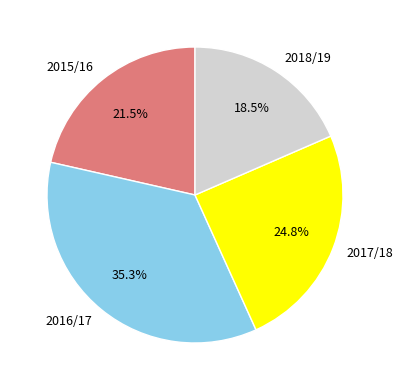

To the nearest percent, what is the difference between the largest and smallest slice percentages?

17%